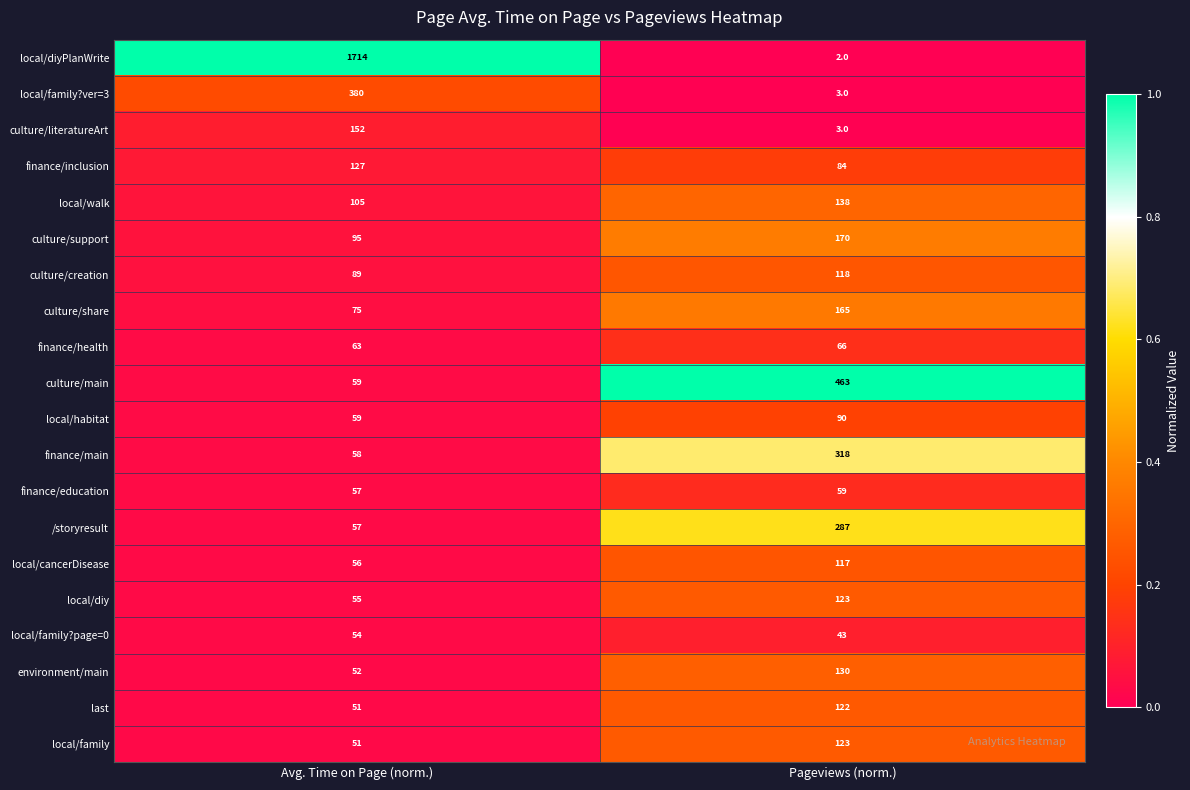

How many distinct data groups are displayed?

20